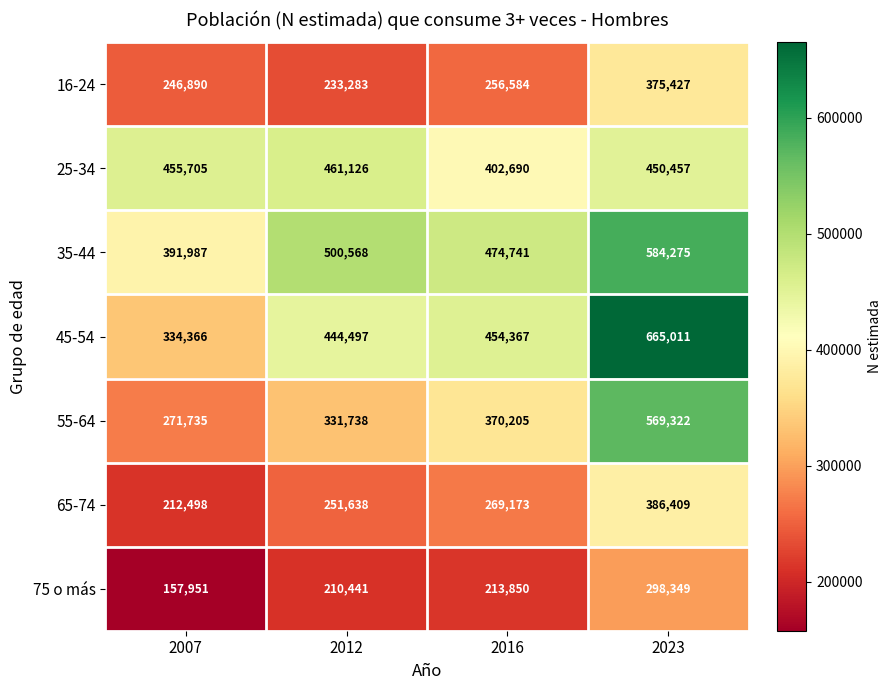

Which label corresponds to the smallest value in the chart?

2007